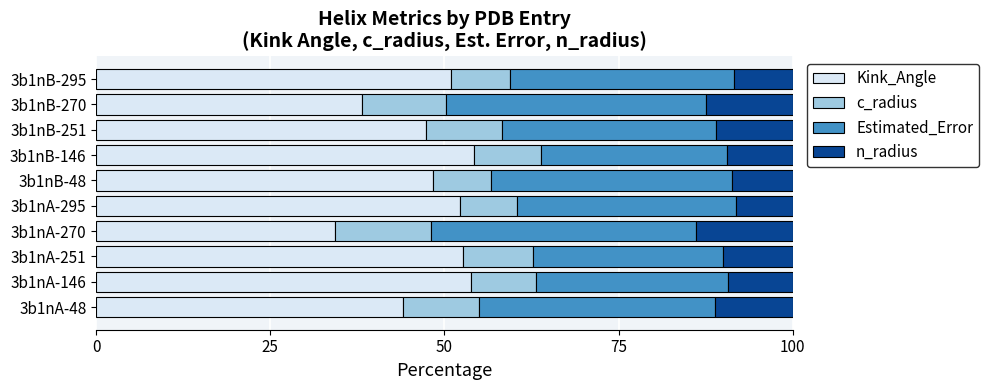

What is the maximum value for Kink_Angle?

54.2